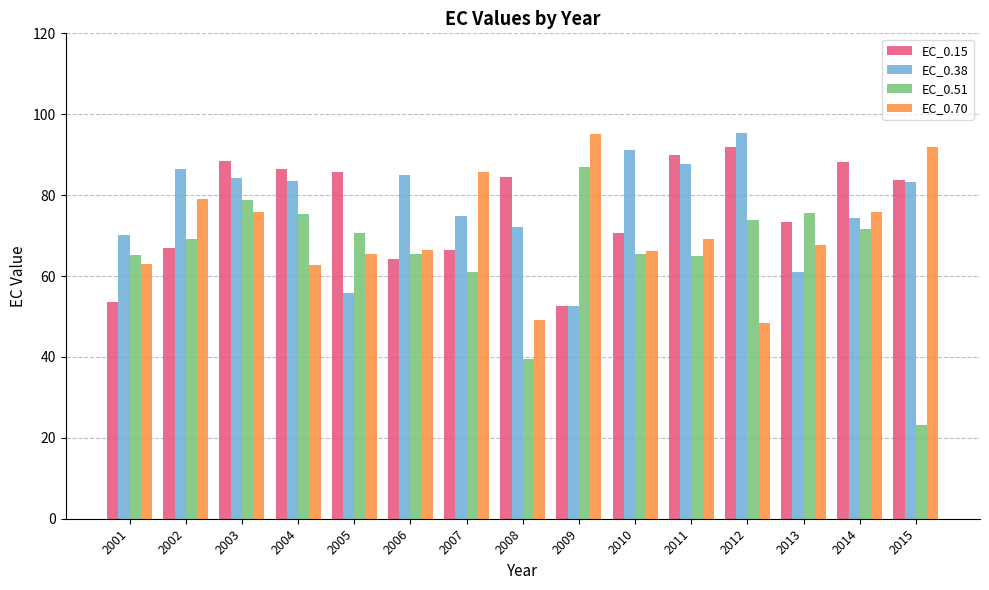

What is the sum of the EC_0.70 values at 2014 and 2007?

161.5